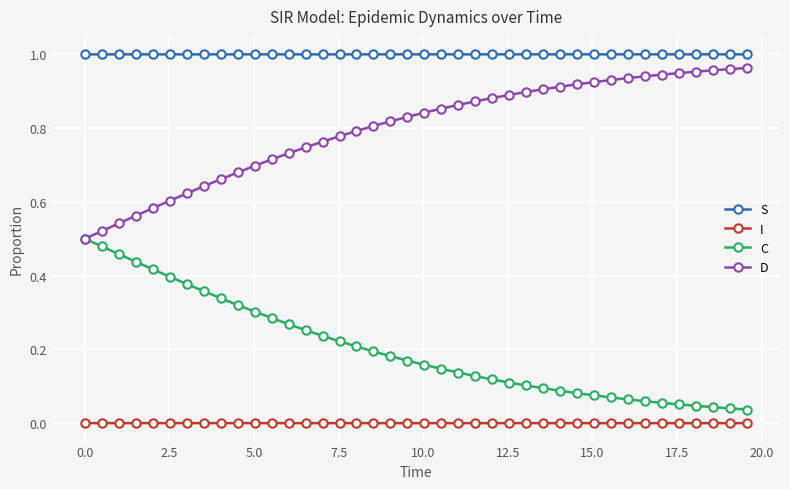

Rank the series by their average value, from highest to lowest.

S, D, C, I